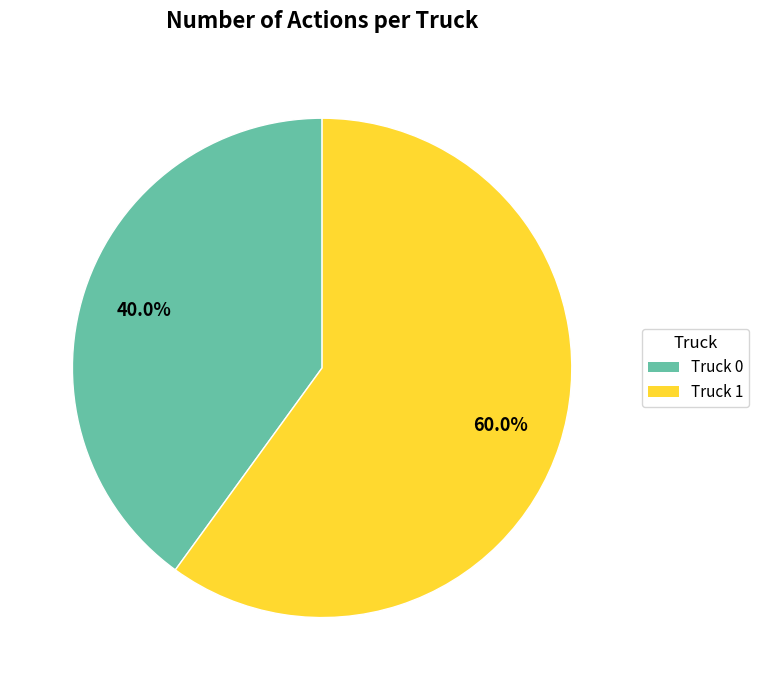

What percentage is NOT represented by Truck 0?

60.0%